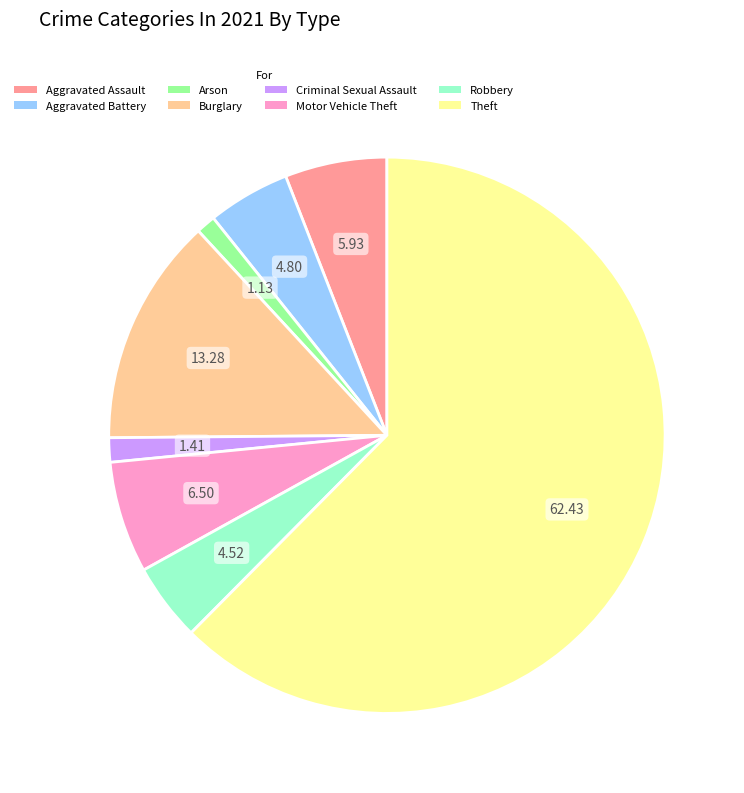

Which category accounts for the majority?

Theft